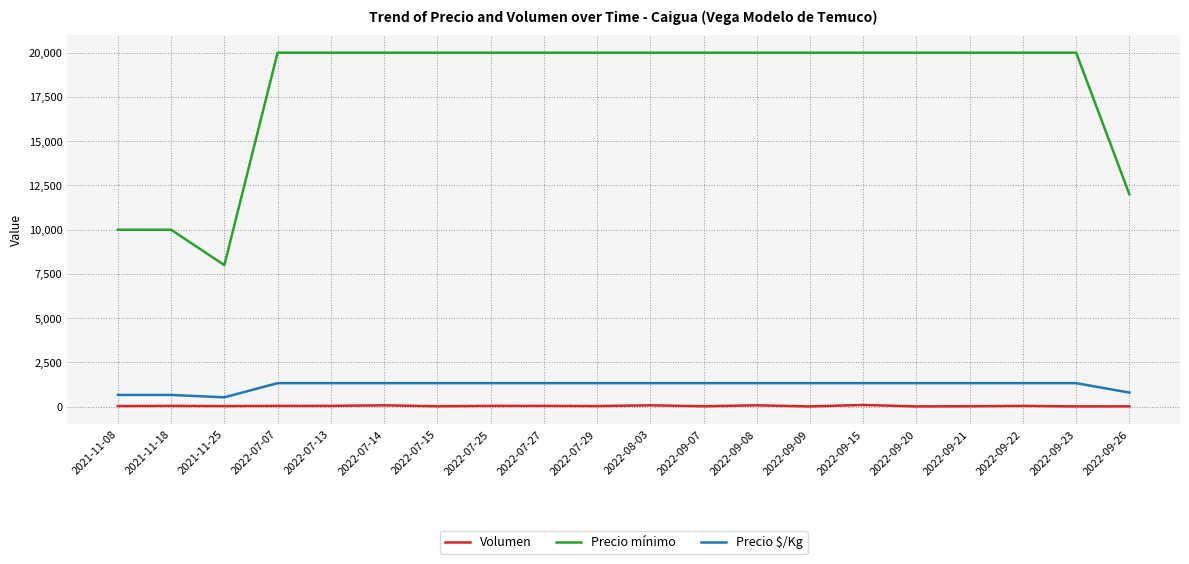

What is the maximum value for Precio mínimo?

20000